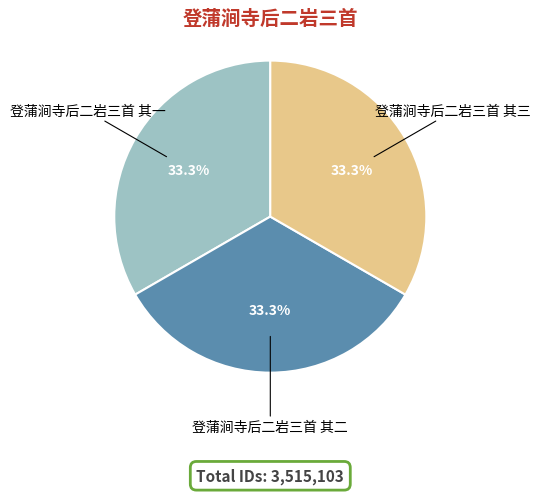

What is the ratio of the value at 登蒲涧寺后二岩三首 其三 to the value at 登蒲涧寺后二岩三首 其二?

1.0